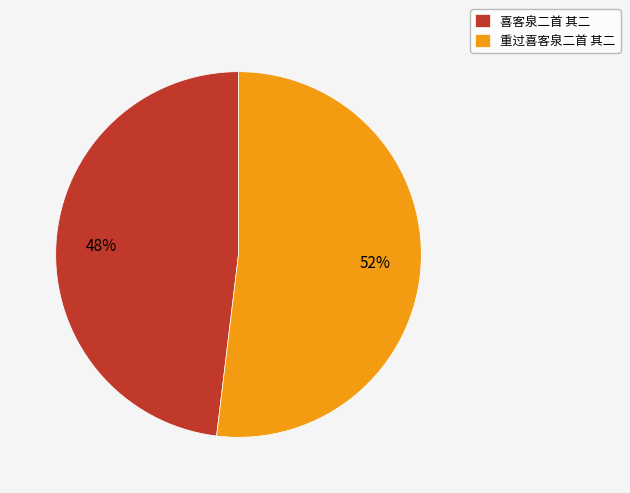

True or false: 喜客泉二首 其二 accounts for 48% of the total.

True